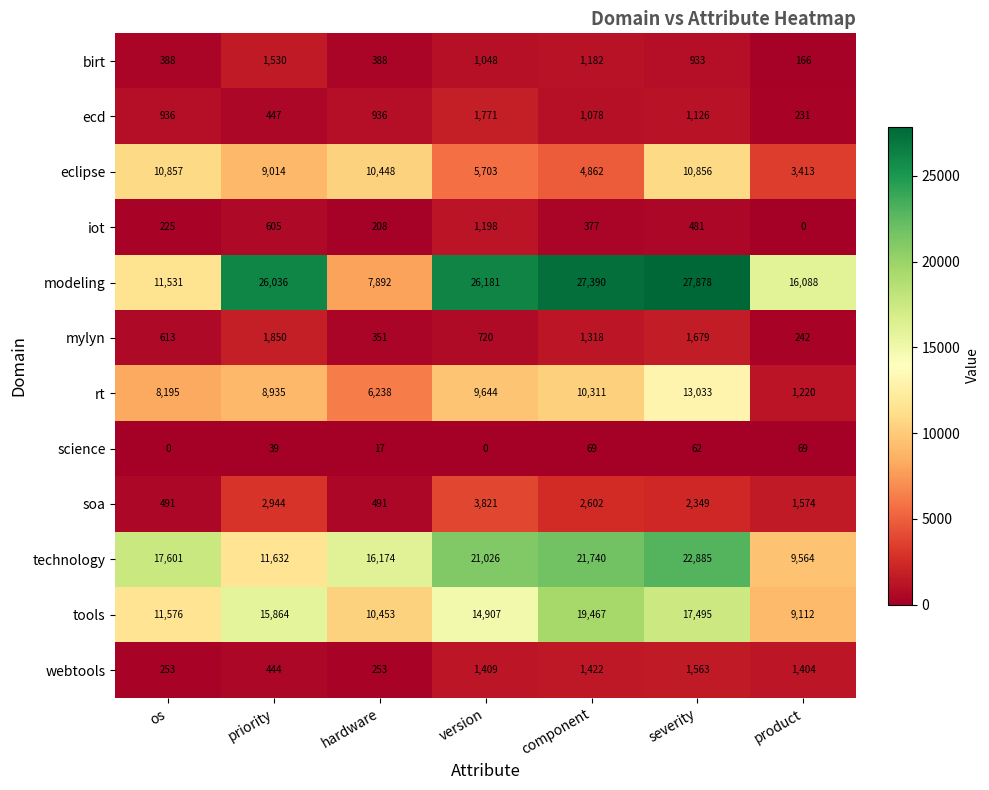

Where is tools nearest to the value 14289?

version